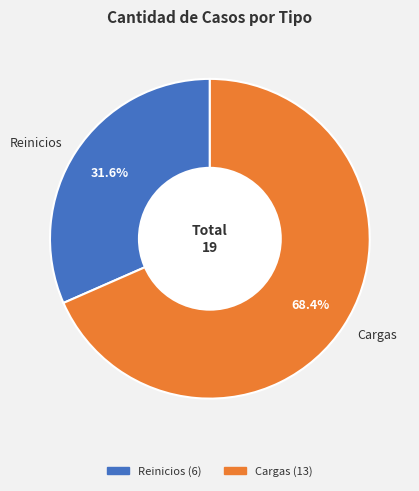

The Cargas slice represents 79% of the pie. True or false?

False